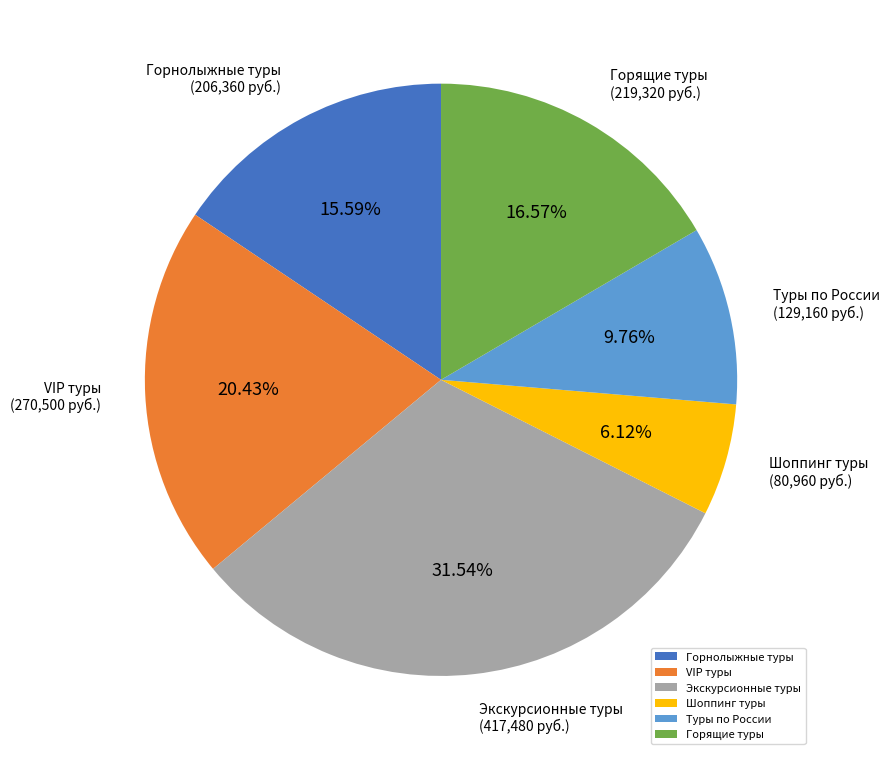

Between Туры по России and Экскурсионные туры, which is larger?

Экскурсионные туры